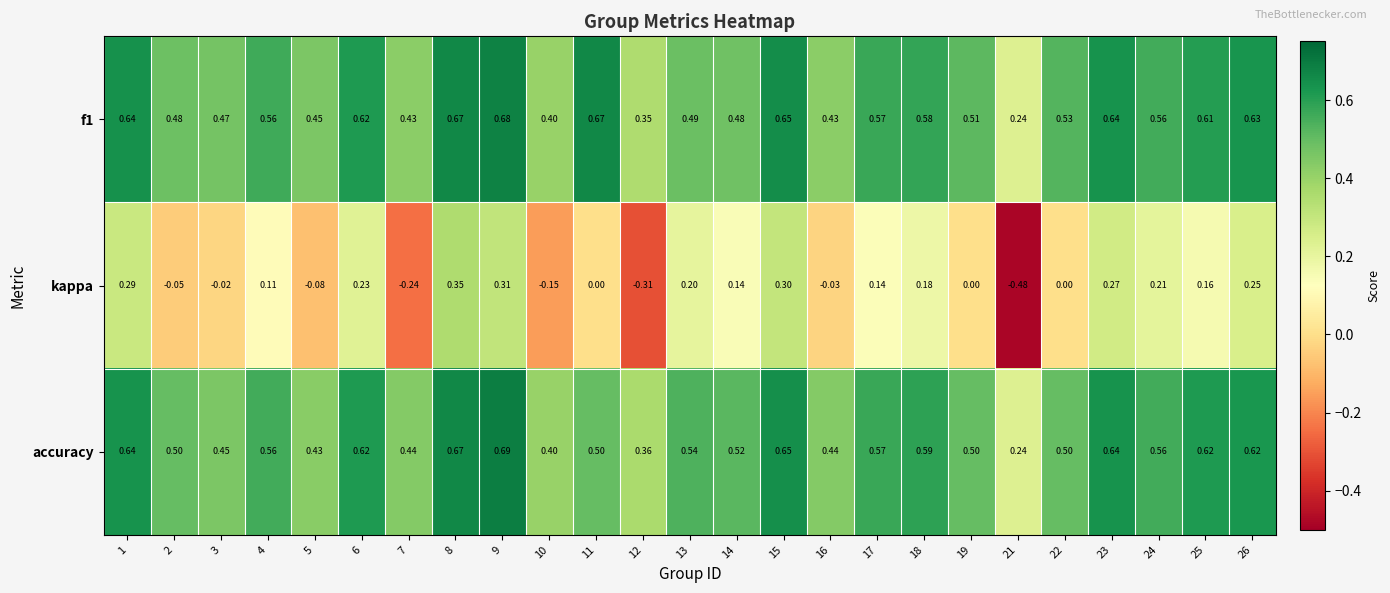

Count the number of data series in this chart.

3